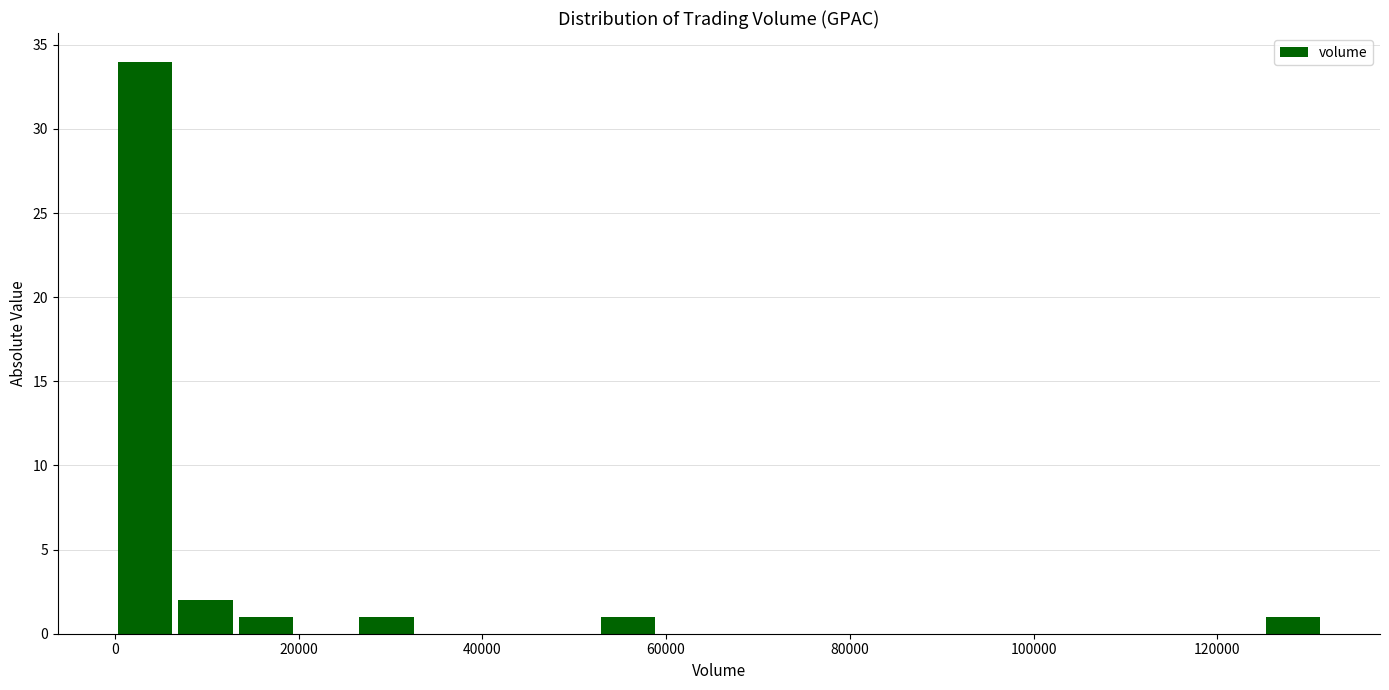

Read against the x-axis, roughly where is the centre of the tallest bar?

4000